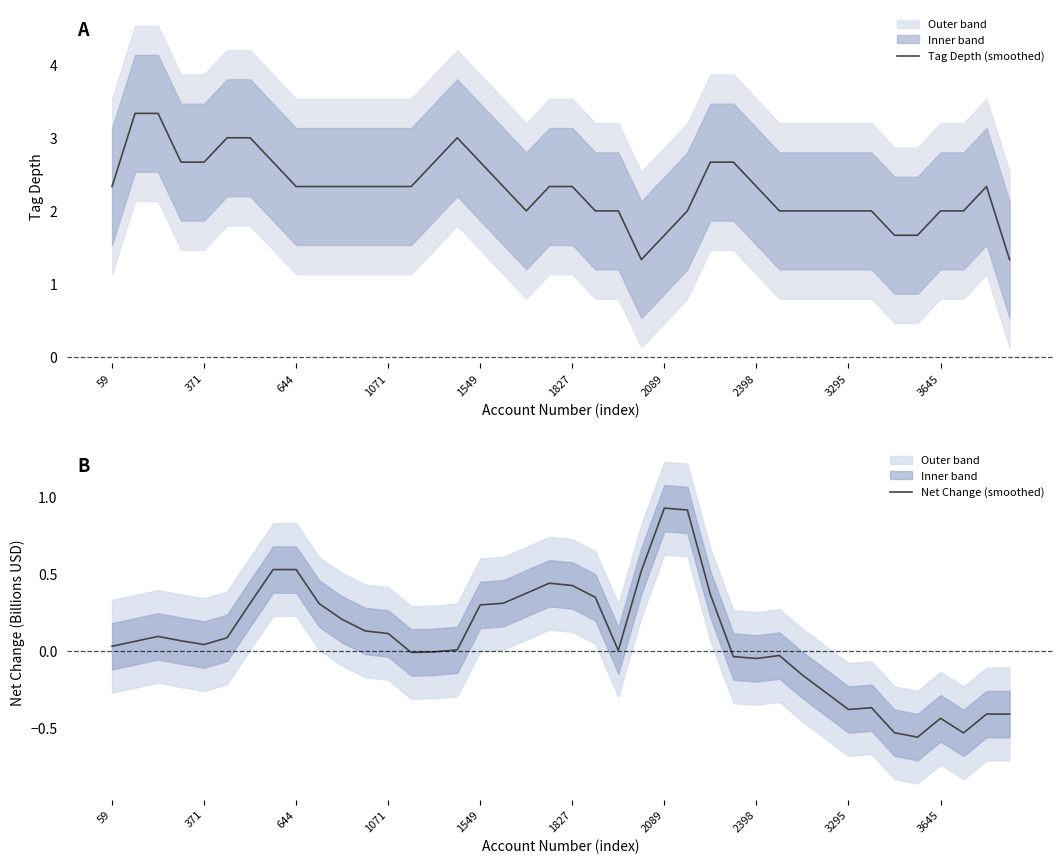

What is the label of the 26th point from the right?

14